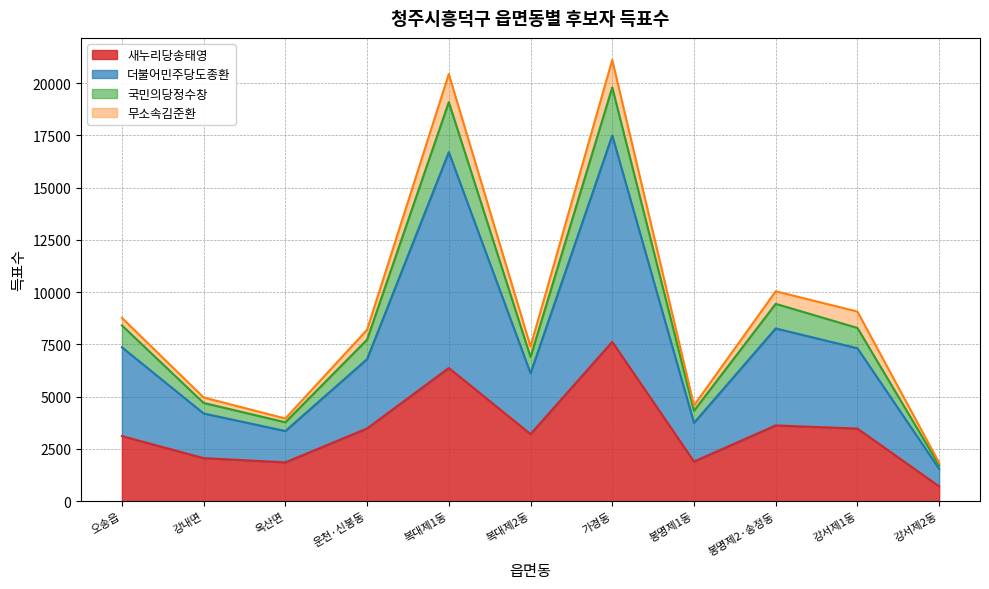

At which label does 새누리당송태영 reach its minimum?

강서제2동